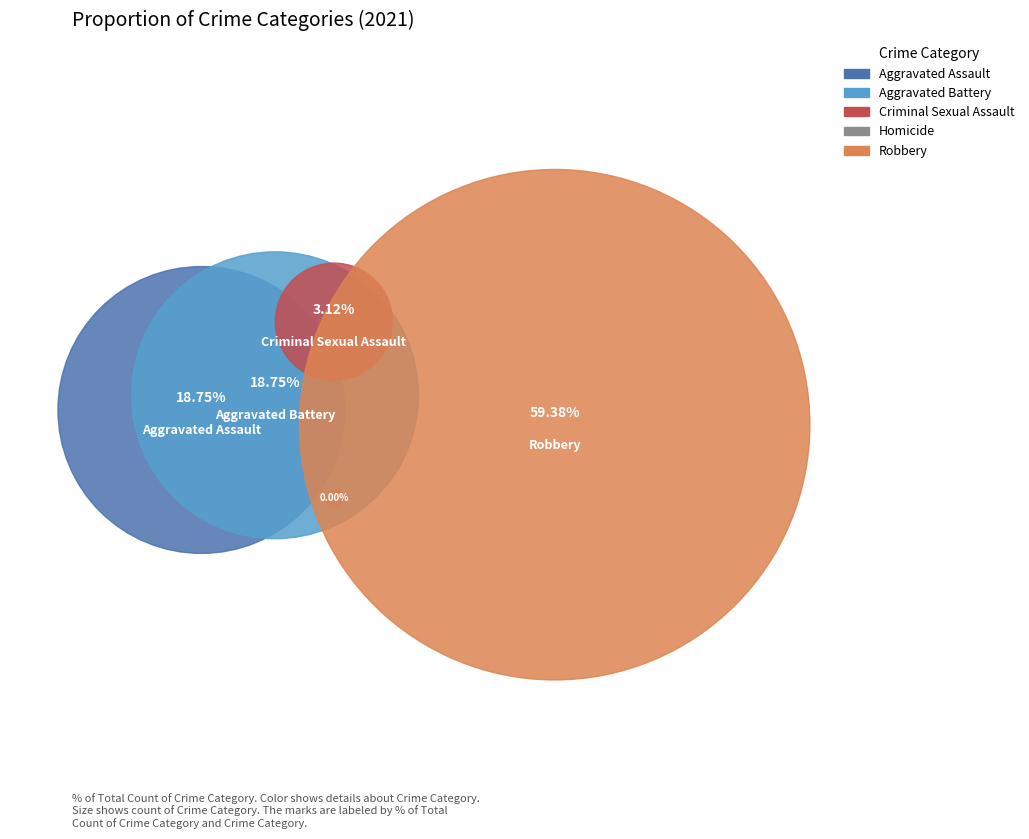

True or false: Homicide accounts for 0% of the total.

True